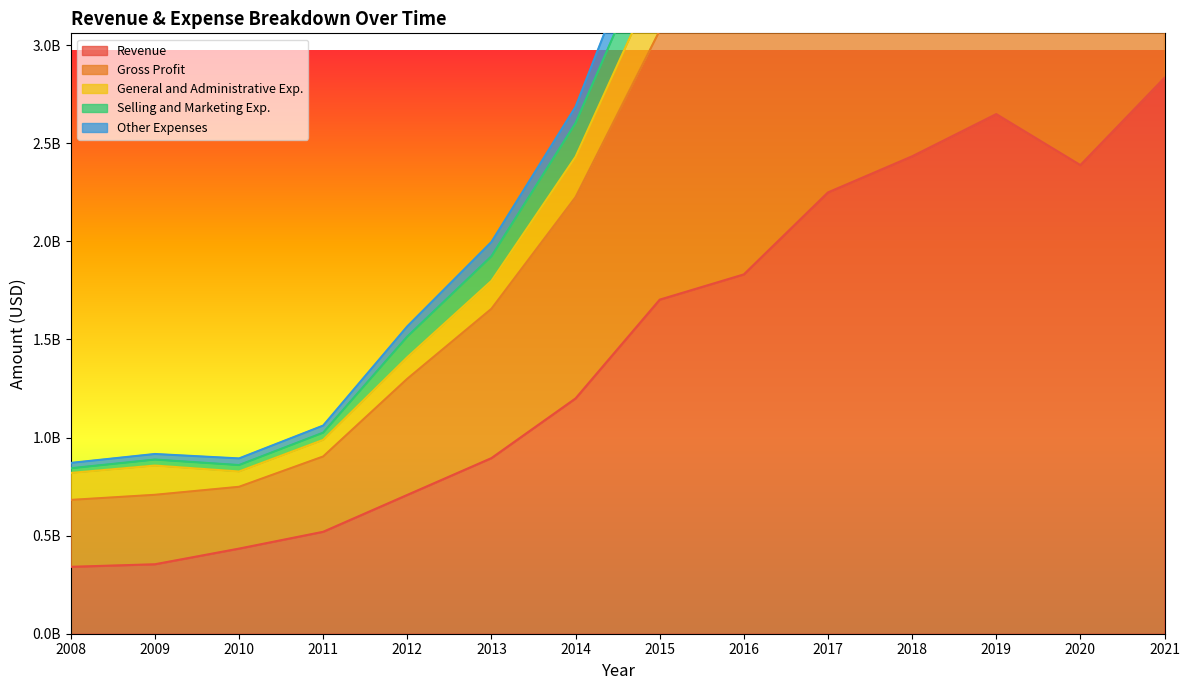

What is the maximum value shown in the chart?

6139014000